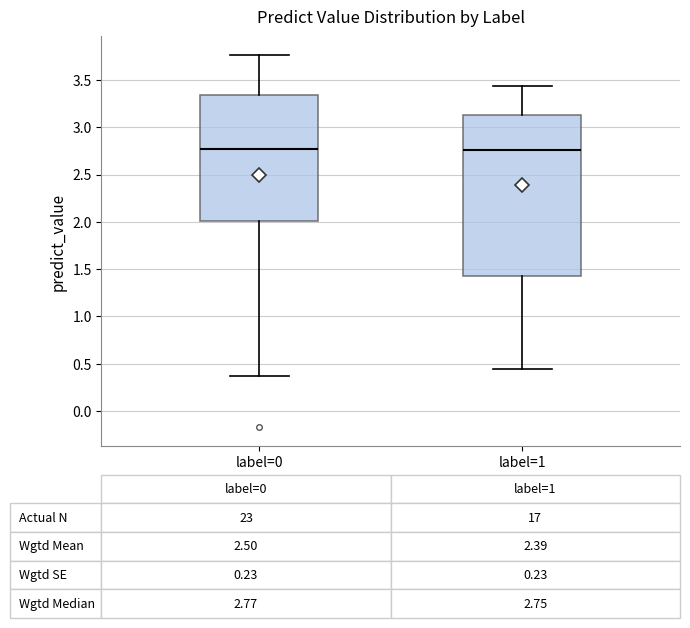

Comparing the boxes themselves (not the whiskers), which one is the tallest?

label=1